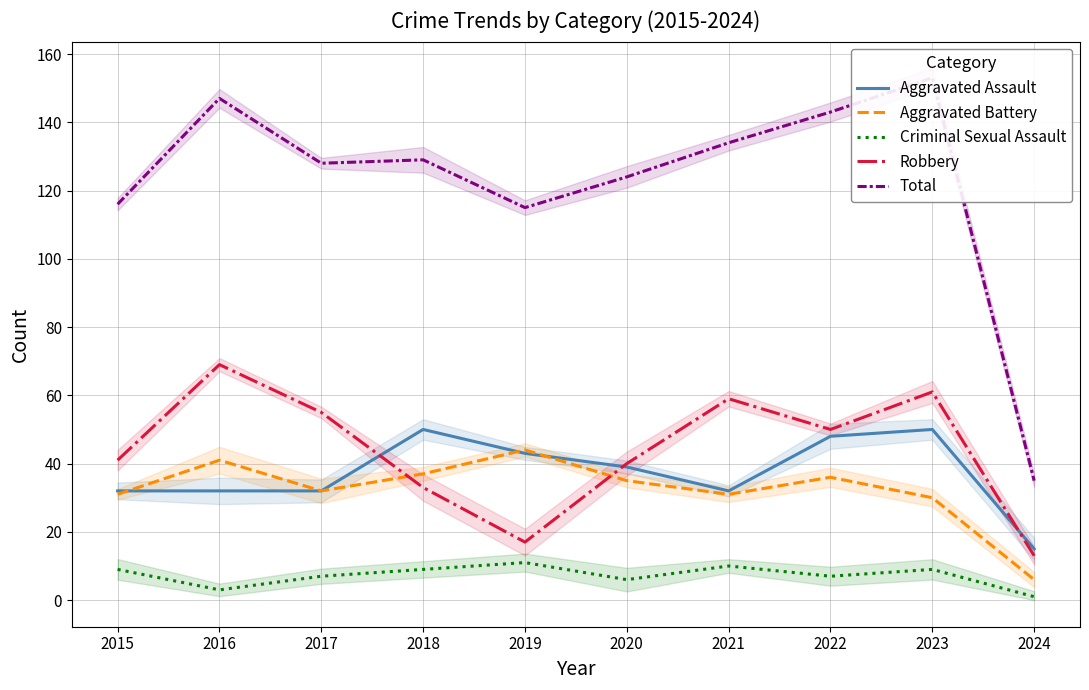

Which has a higher value, 2024 or 2022?

2022